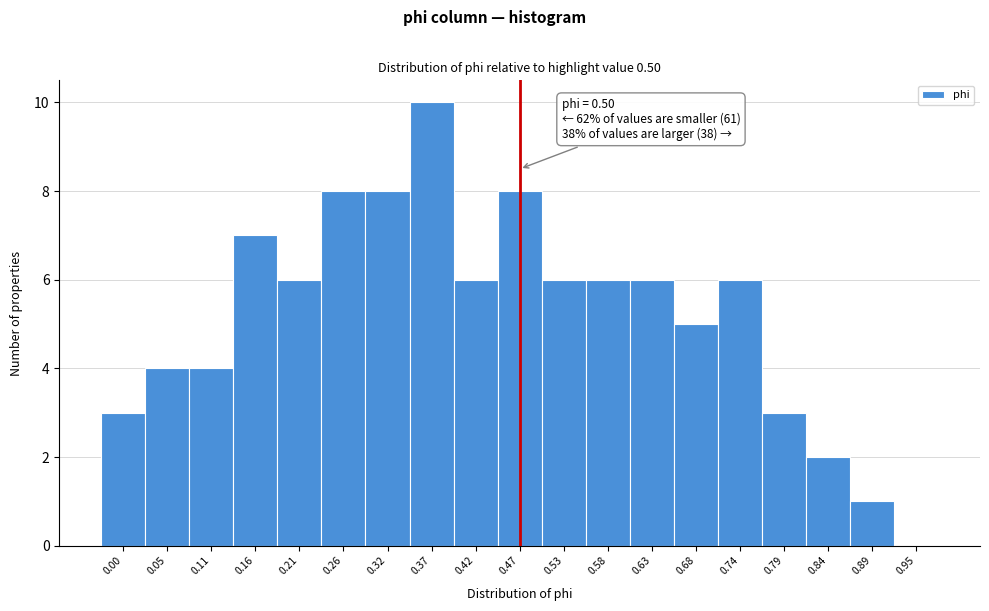

Reading left to right, extract all data points from this chart.

0.00=3	0.05=4	0.11=4	0.16=7	0.21=6	0.26=8	0.32=8	0.37=10	0.42=6	0.47=8	0.53=6	0.58=6	0.63=6	0.68=5	0.74=6	0.79=3	0.84=2	0.89=1	0.95=0